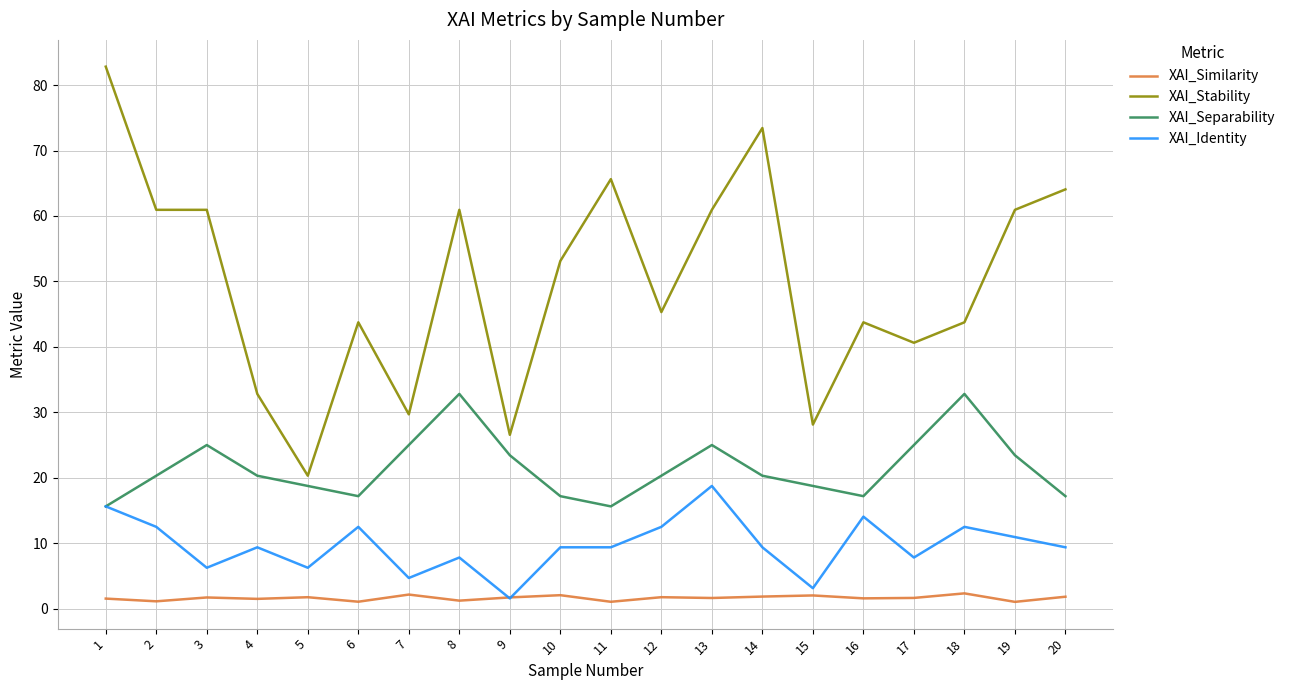

At 19, list the series in order from largest to smallest.

XAI_Stability, XAI_Separability, XAI_Identity, XAI_Similarity